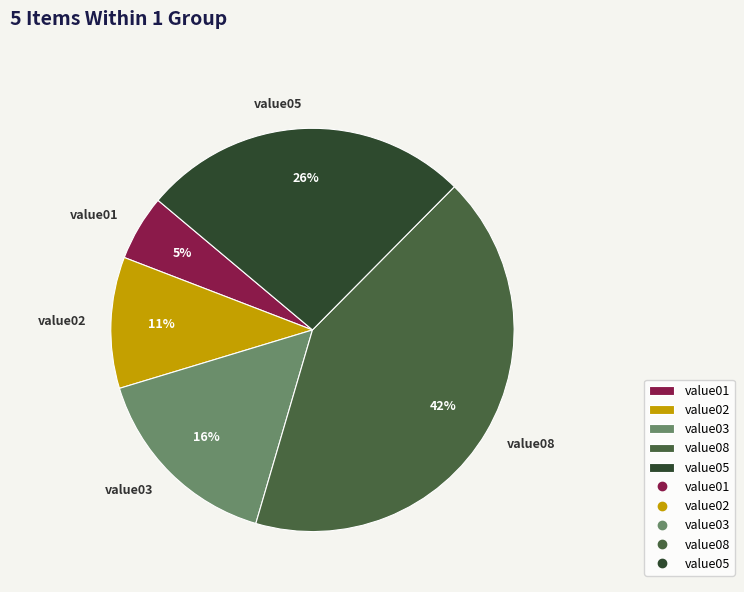

Count the number of slices in the pie.

5